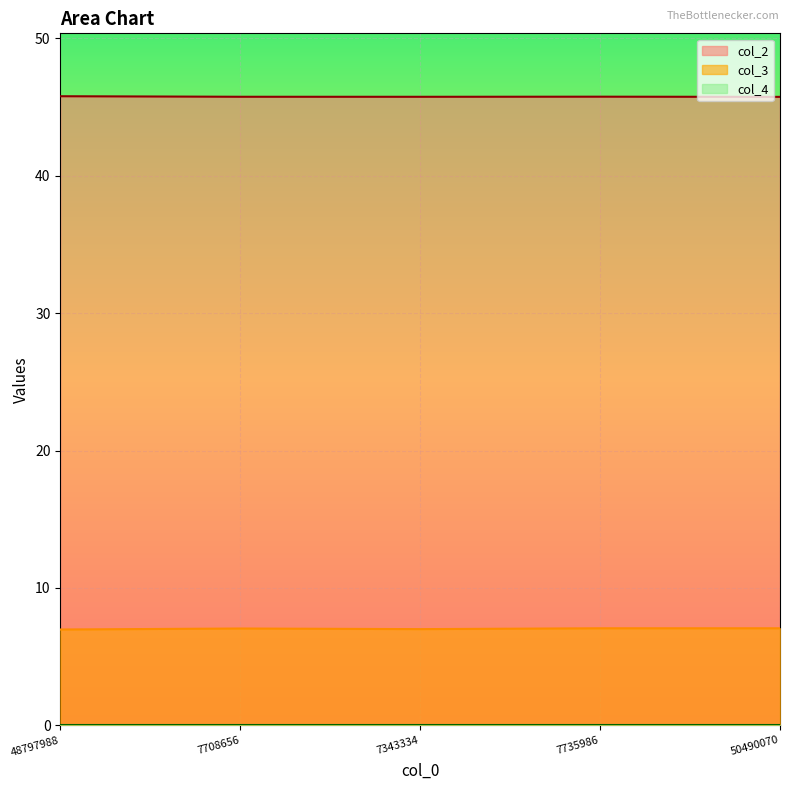

Which series has the largest total across all categories?

col_2